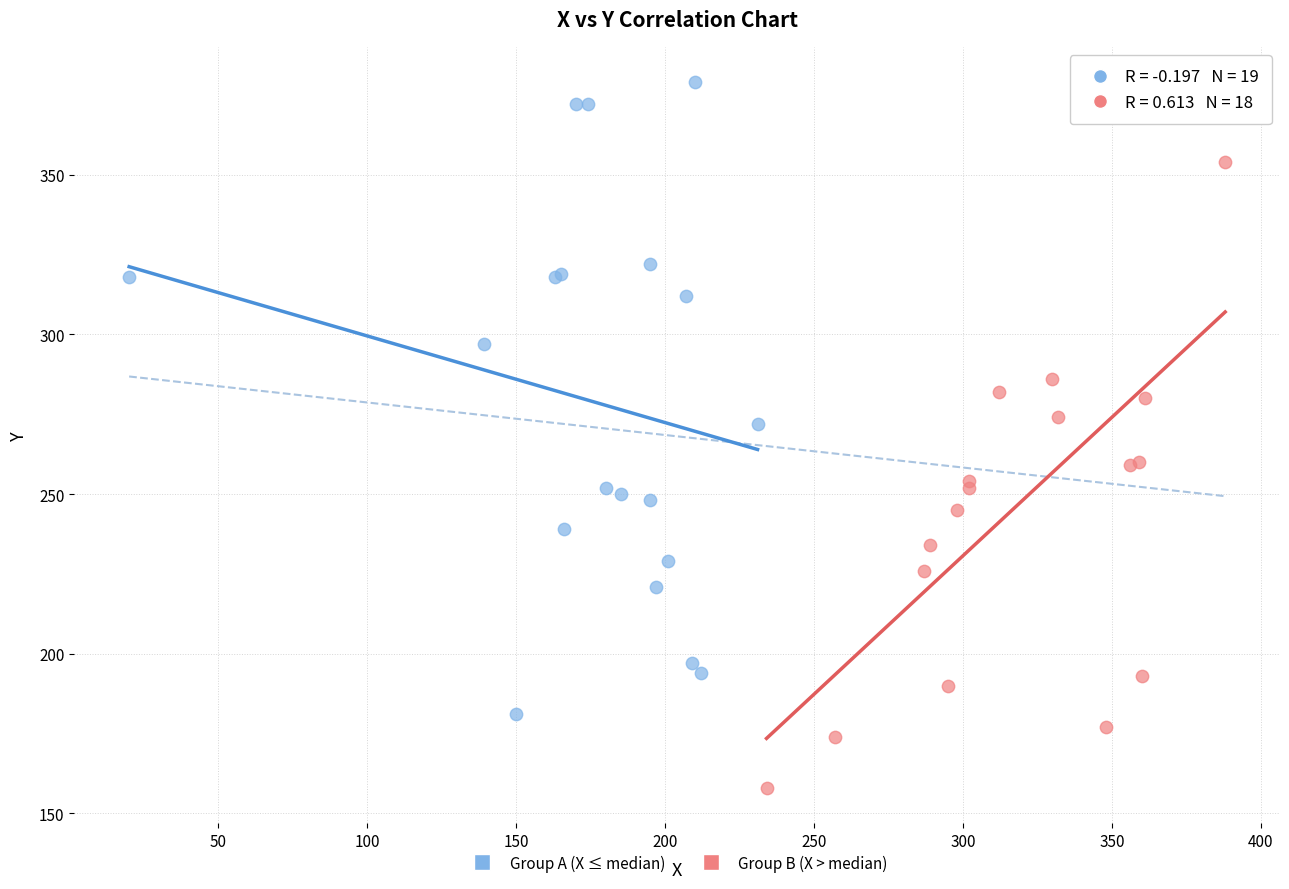

Which series contains the lowest Y value?

Group B (X > median)